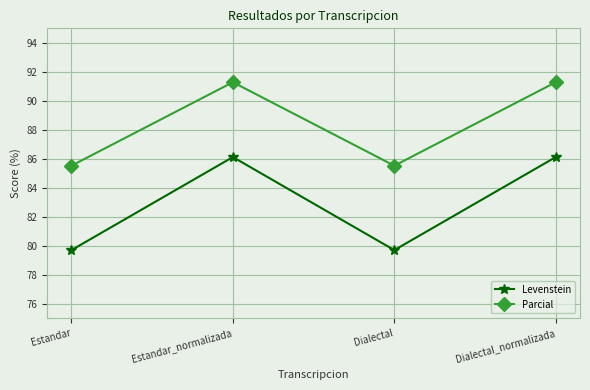

How many values in the Levenstein series are below 86?

2